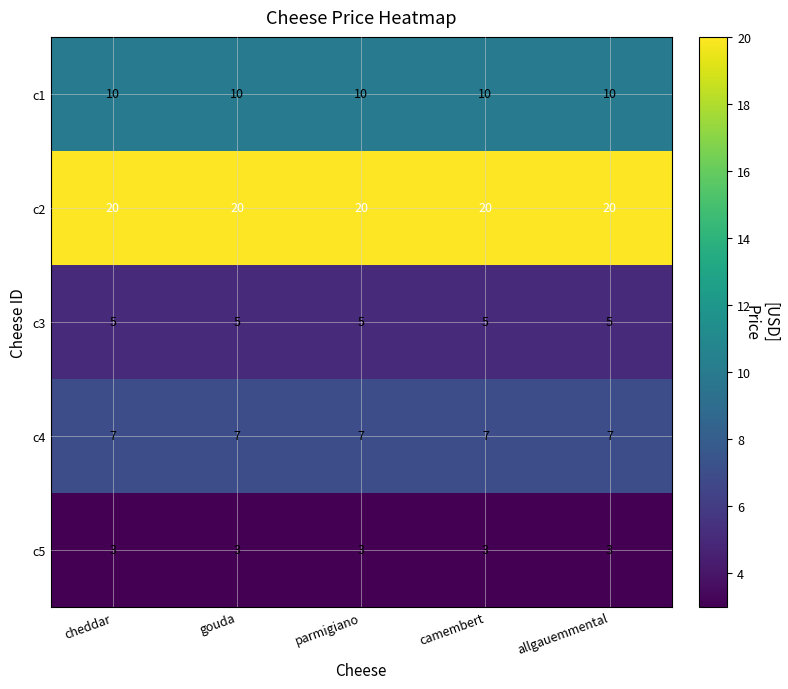

Which series has the largest total across all categories?

c2